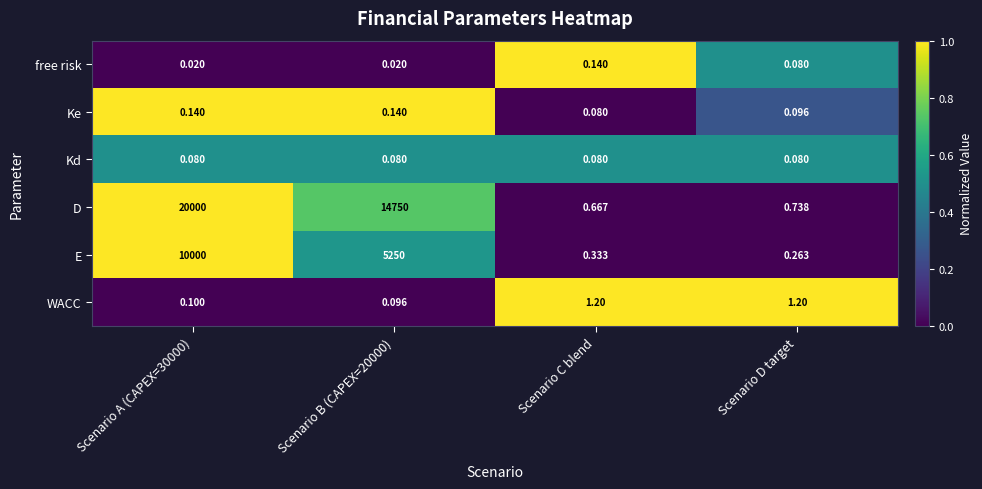

Which category has the lowest value in the Ke series?

Scenario C blend